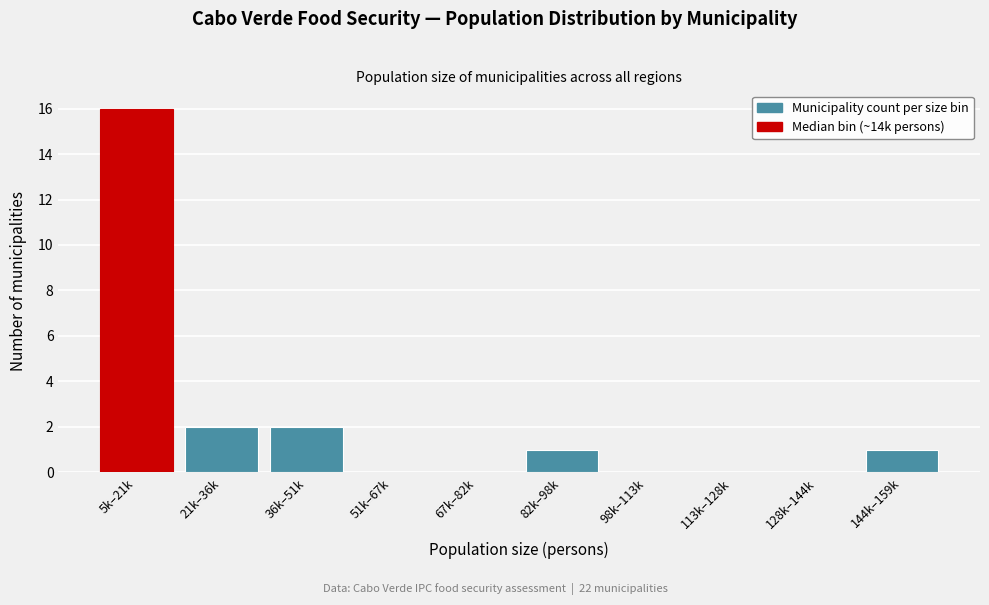

Reading left to right, extract all data points from this chart.

5k–21k=16	21k–36k=2	36k–51k=2	51k–67k=0	67k–82k=0	82k–98k=1	98k–113k=0	113k–128k=0	128k–144k=0	144k–159k=1